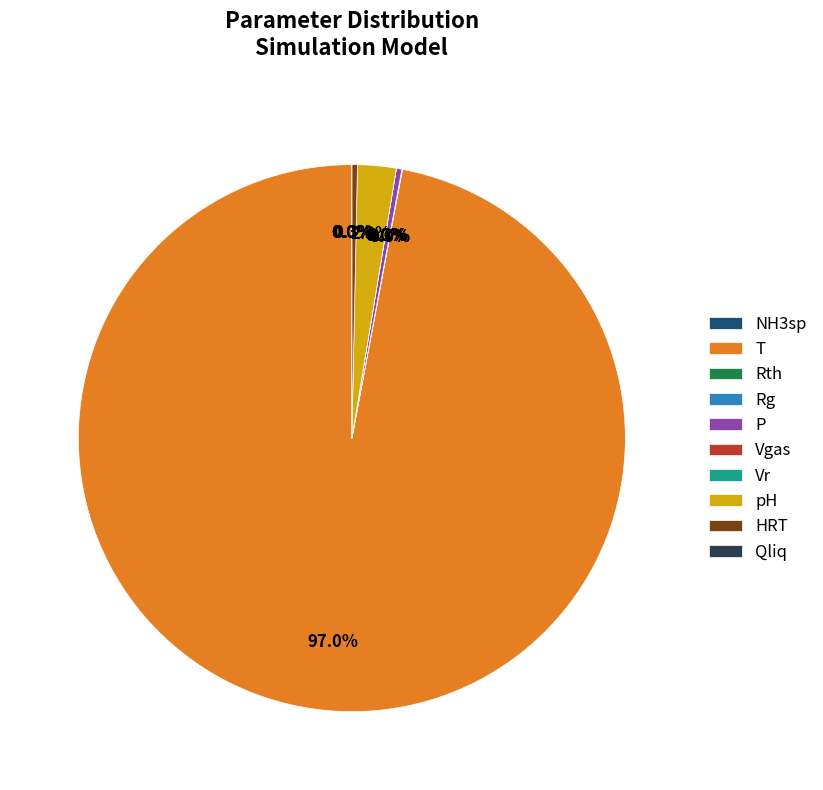

True or false: Vgas accounts for 1% of the total.

False